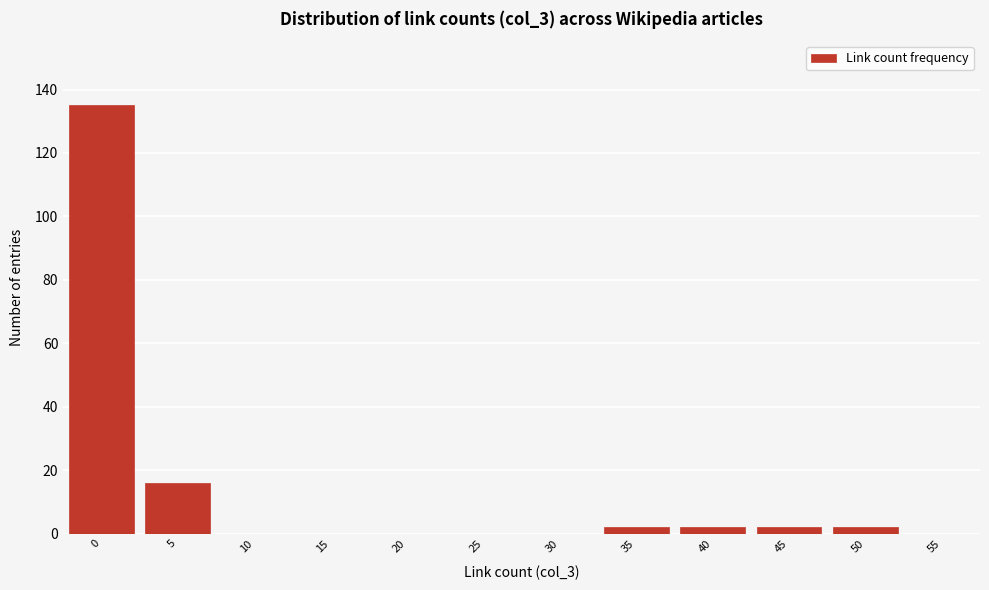

Reading left to right, extract all data points from this chart.

0=135	5=16	10=0	15=0	20=0	25=0	30=0	35=2	40=2	45=2	50=2	55=0